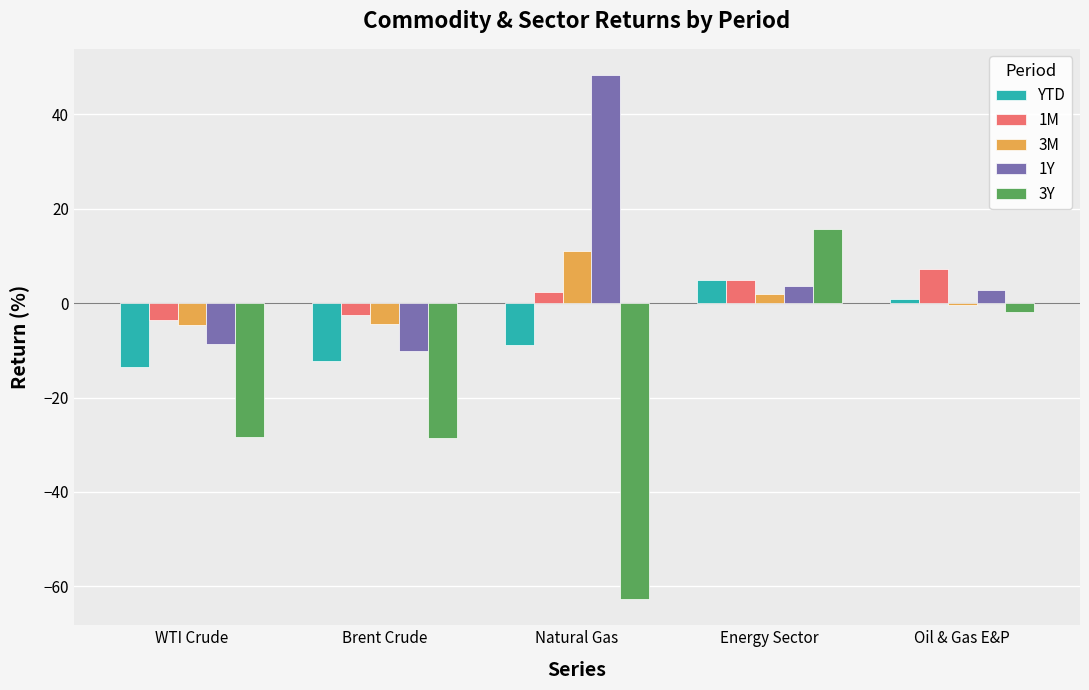

Where is 1M nearest to the value 1?

Natural Gas